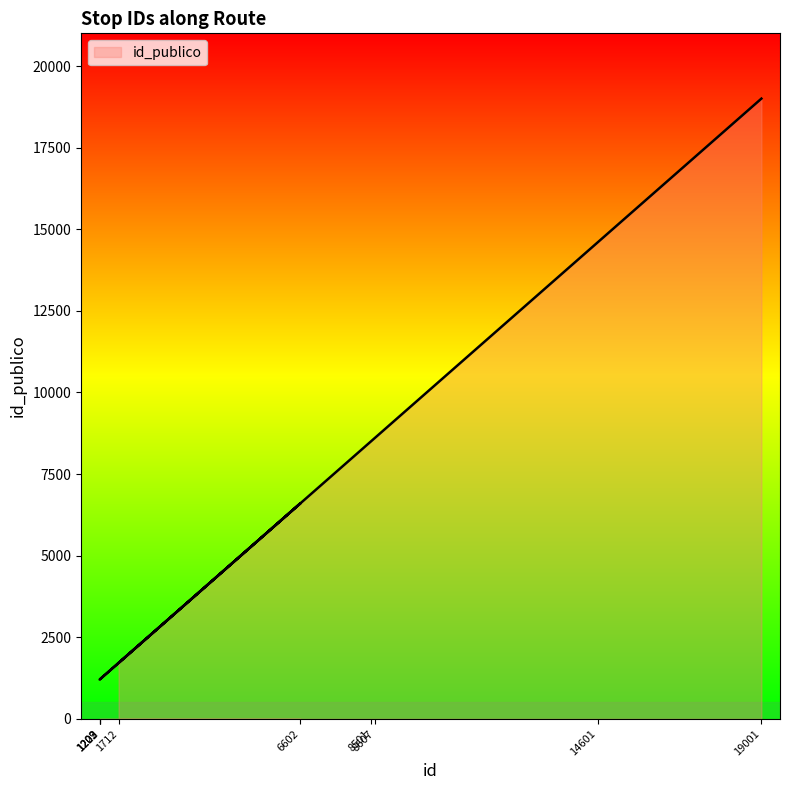

How many values are below 6602?

4